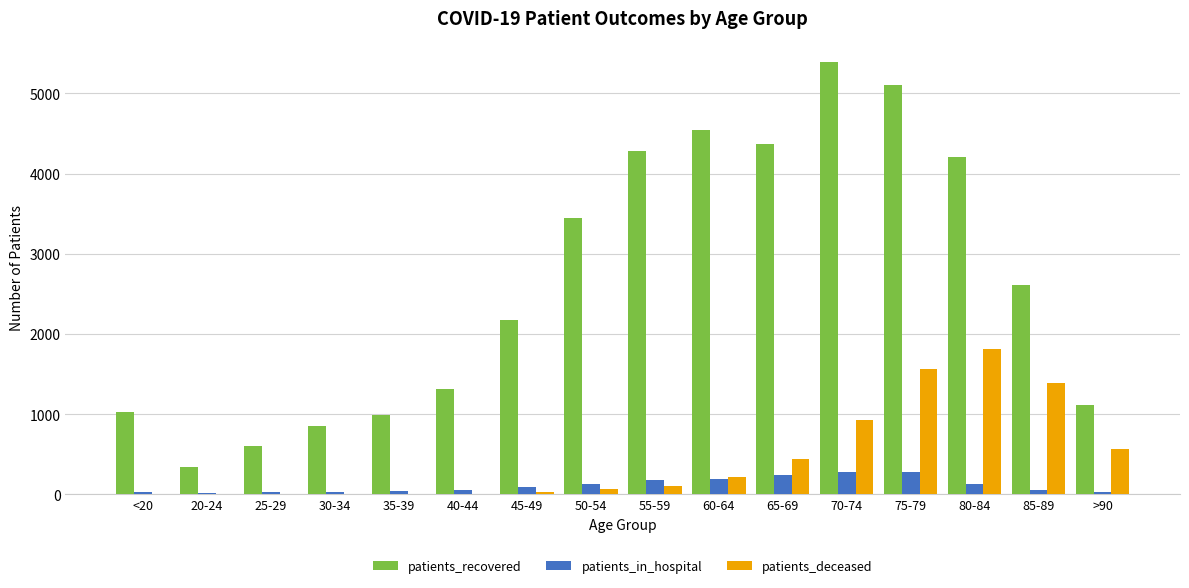

How many groups of bars are there?

16